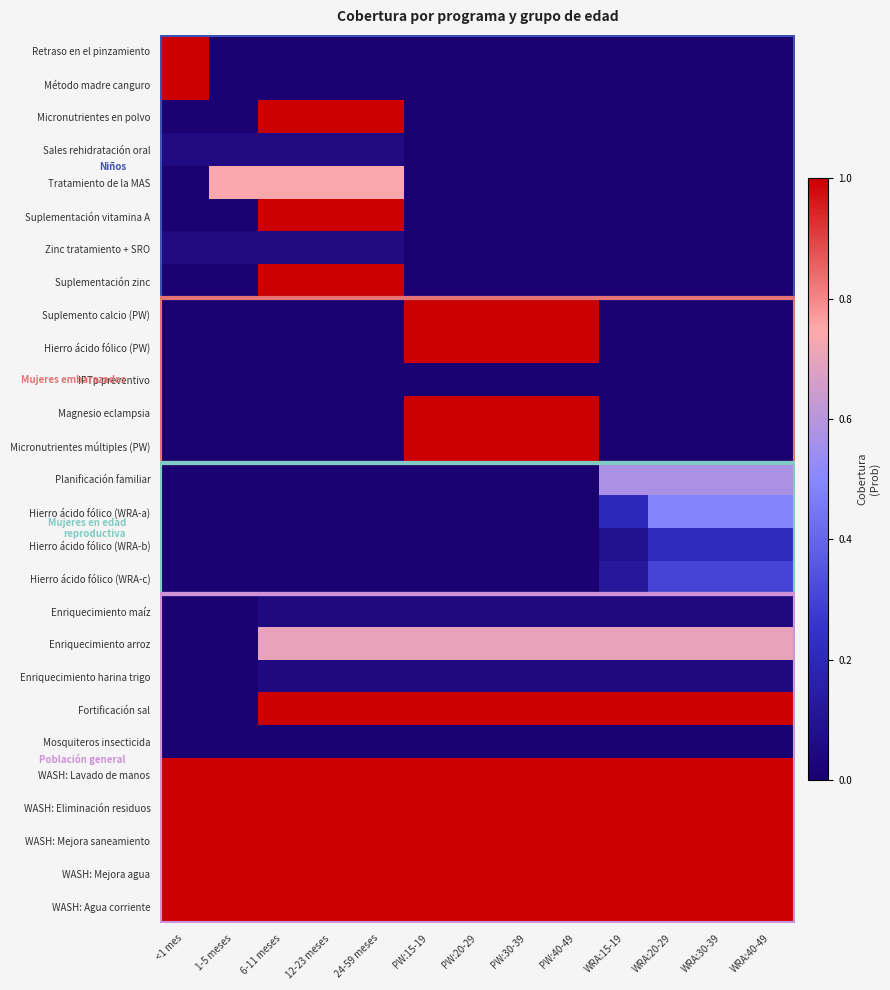

At which category is the sum across all series the highest?

PW:15-19